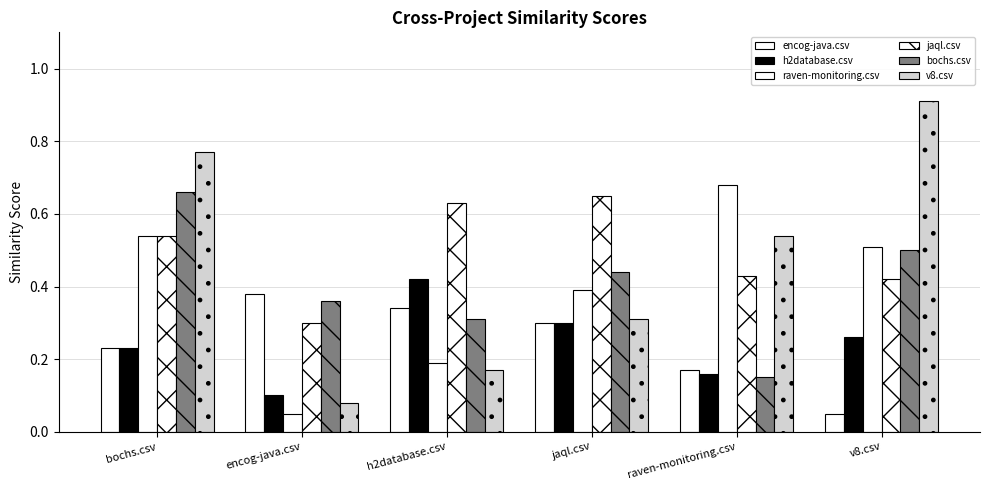

How many groups of bars are there?

6